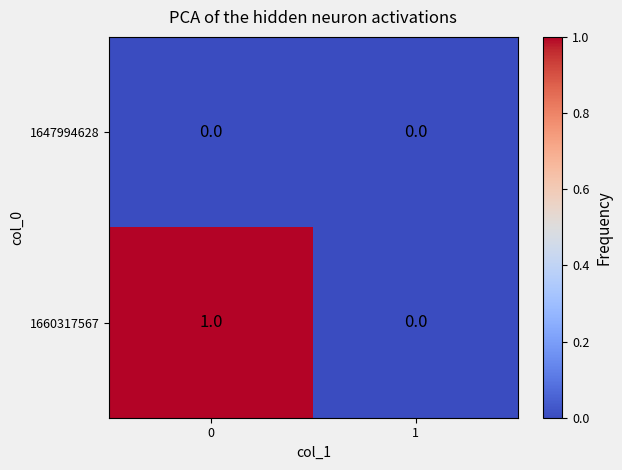

Rank the series at 0 from highest to lowest value.

1660317567, 1647994628